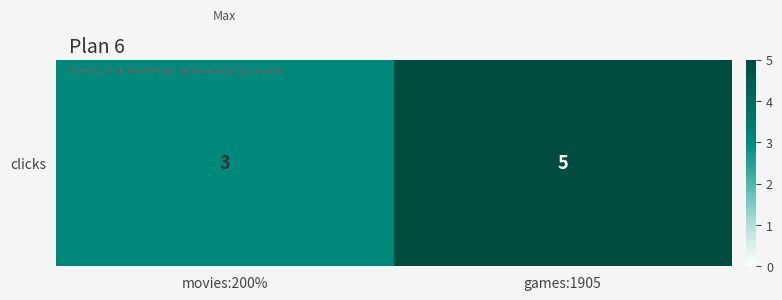

What is the difference between the values at games:1905 and movies:200%?

2